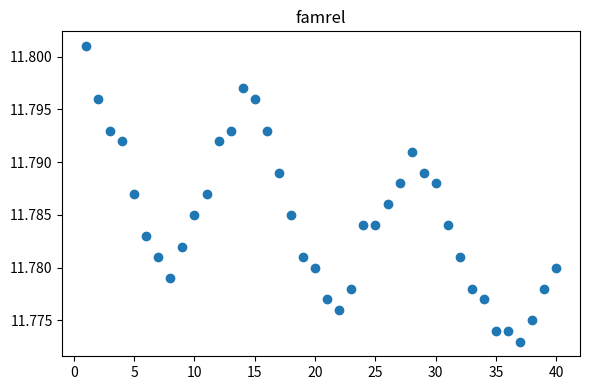

What is the range of X values (max minus min)?

39.0